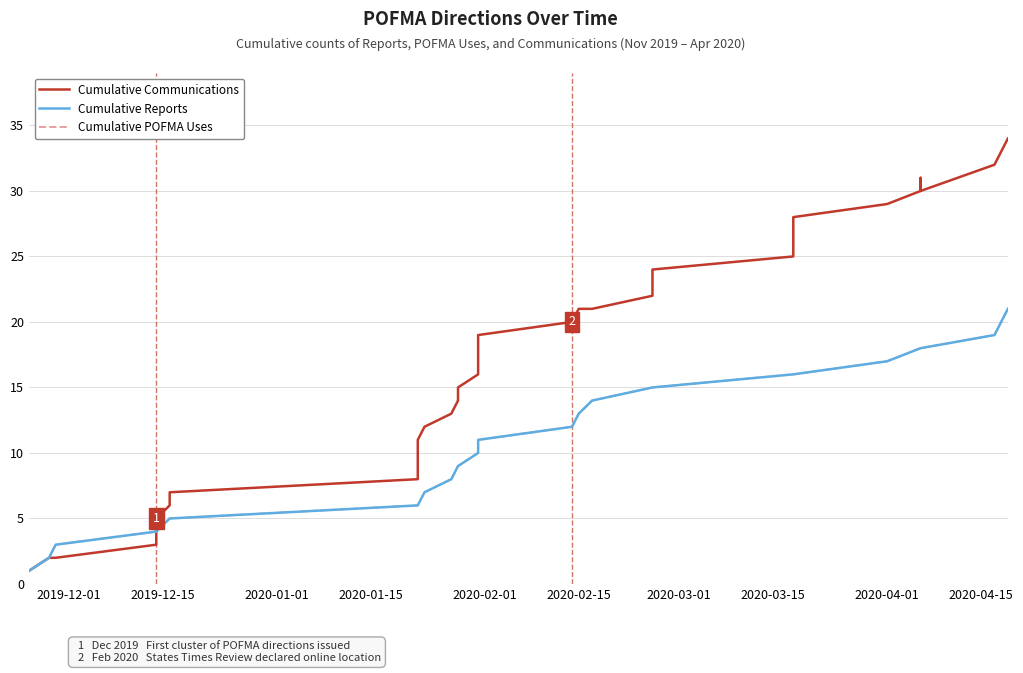

What is the maximum value for Cumulative Communications?

34